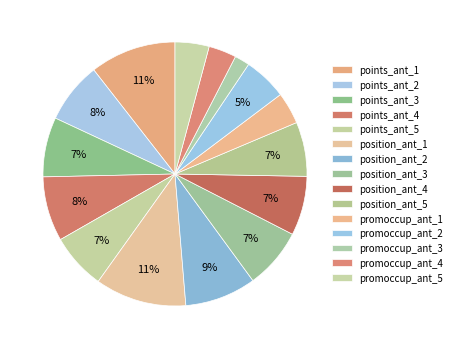

What portion of the pie excludes points_ant_1?

89.5%